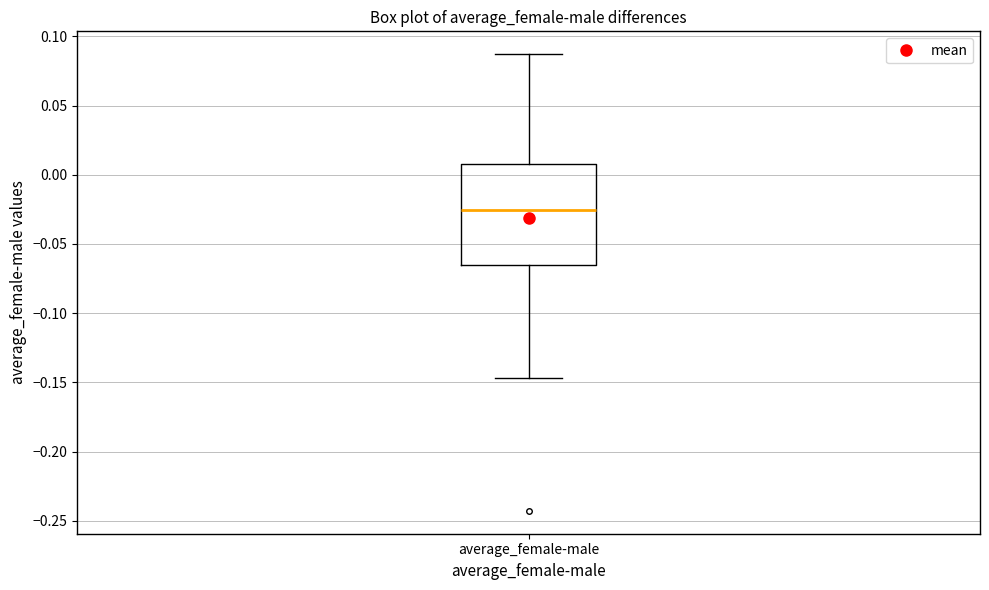

Transcribe this box plot: give where the median line is, the range the box spans, and where the two whiskers end, as read against the y-axis. The values are not printed on the chart, so give them approximately, as read against the axis.

median -0.025, box -0.065 to 0.010, whiskers -0.145 to 0.085